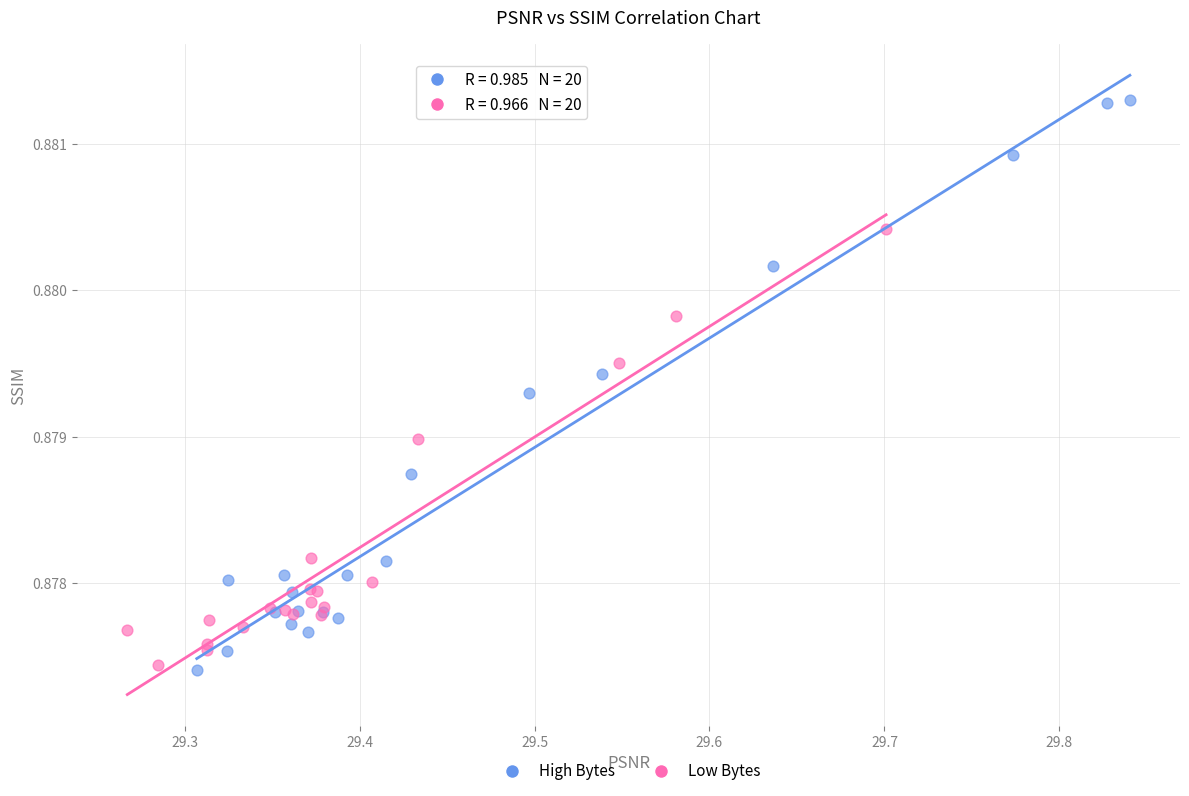

Which series contains the highest Y value?

High Bytes